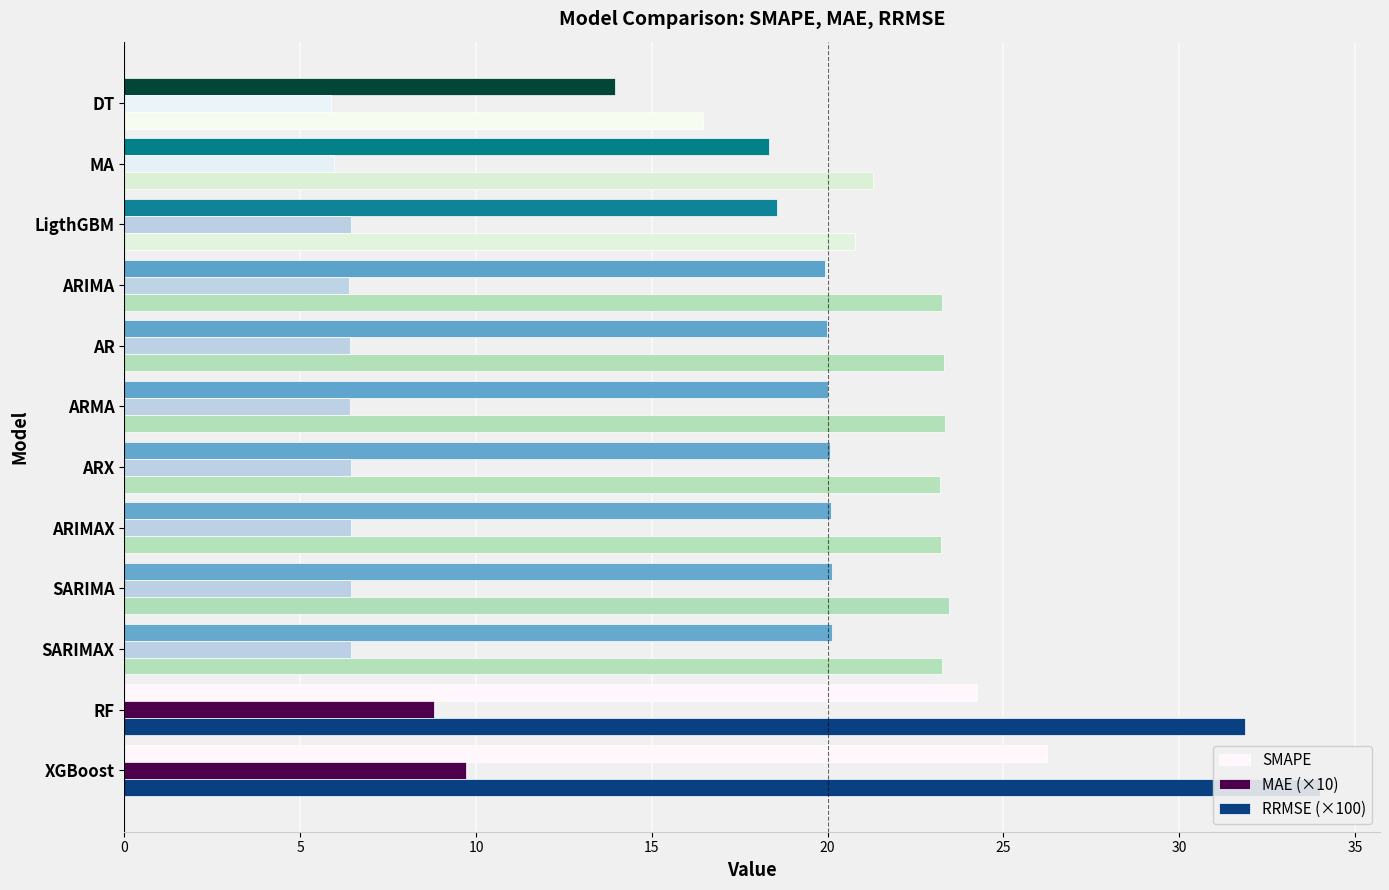

At DT, list the series in order from largest to smallest.

RRMSE (×100), SMAPE, MAE (×10)